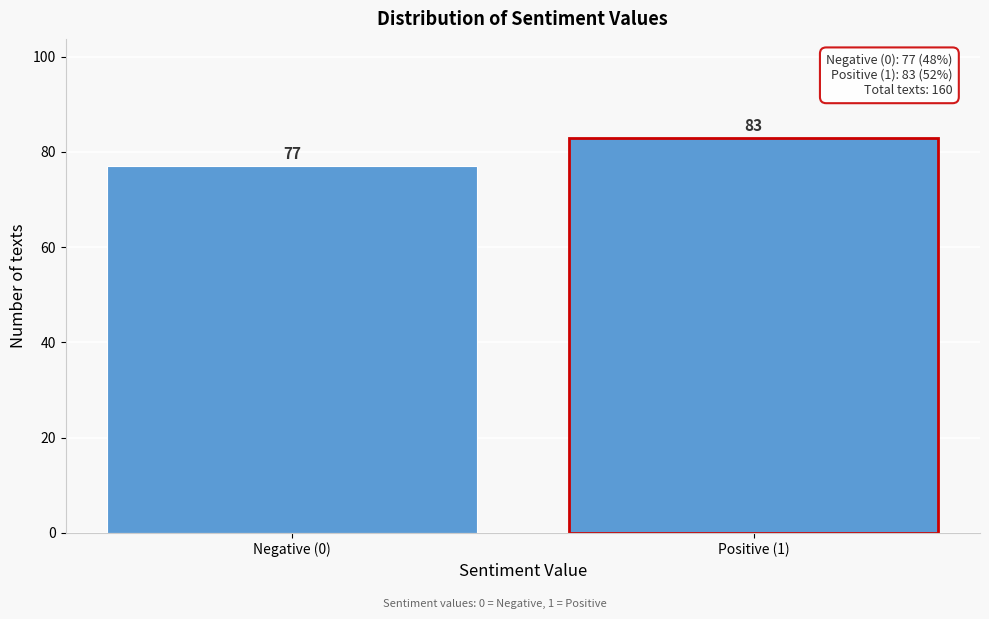

Reading left to right, extract all data points from this chart.

Negative (0)=77	Positive (1)=83